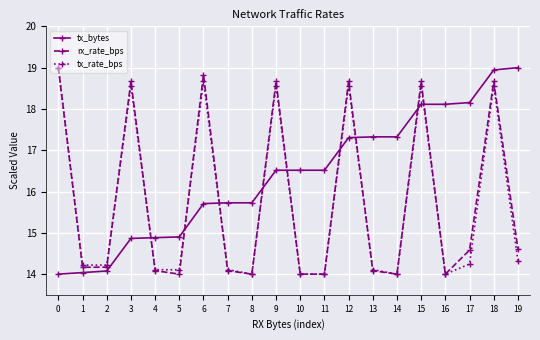

Is it true that tx_rate_bps equals 14.0 at 8?

True